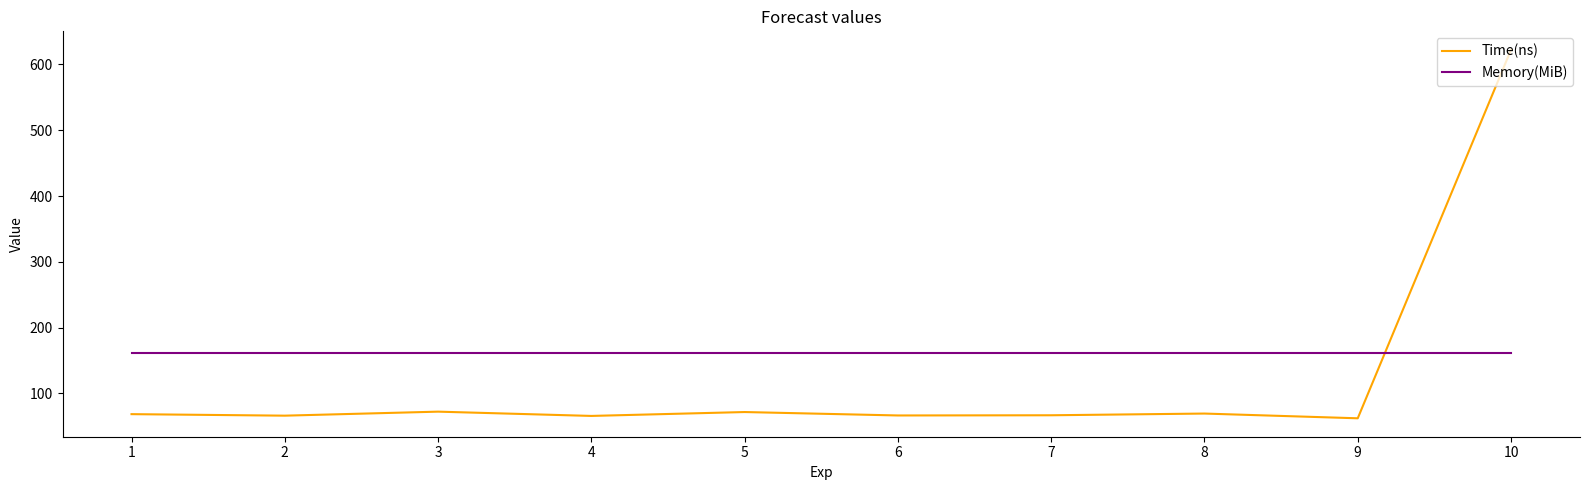

How many times do Memory(MiB) and Time(ns) cross each other?

1